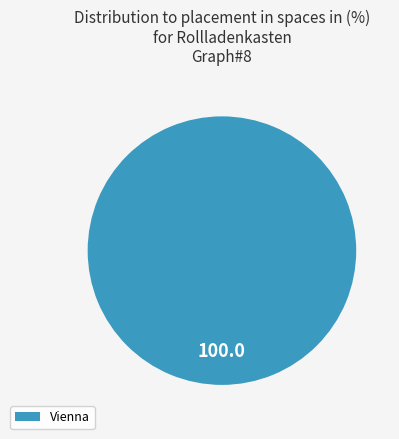

Is it true that Vienna is 95% of the pie?

False